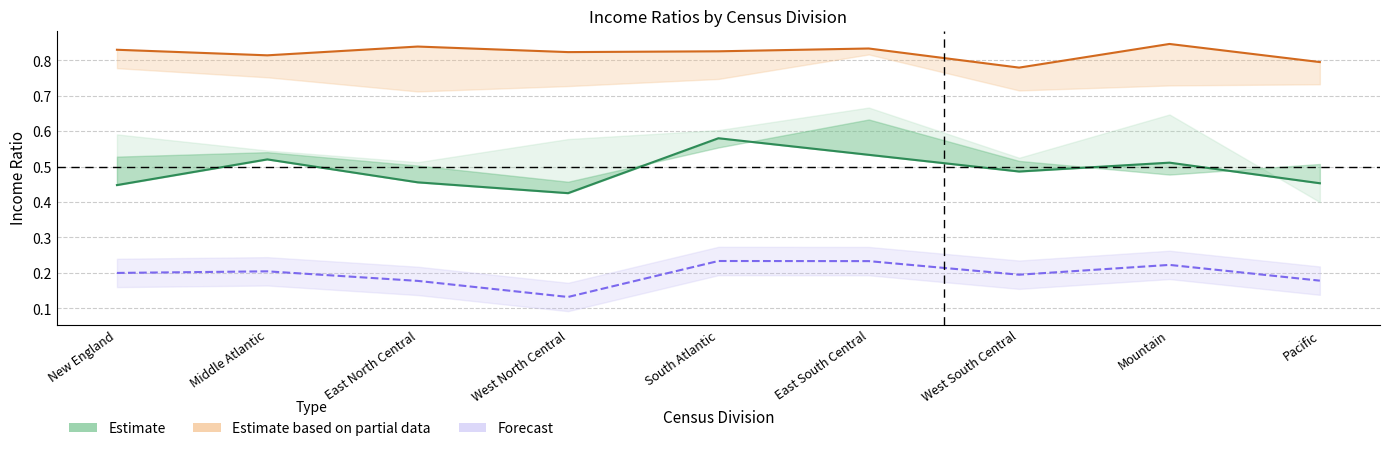

True or false: Income 2 (I30E80) and Income 3 (I30E20) intersect in this chart.

False